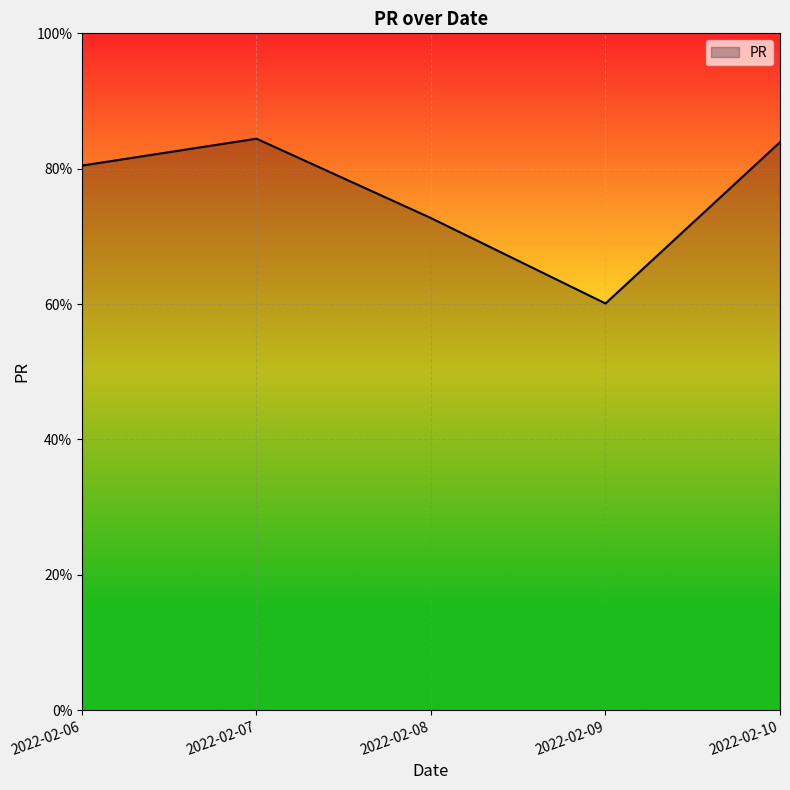

What is the difference between the maximum and minimum values?

24.3